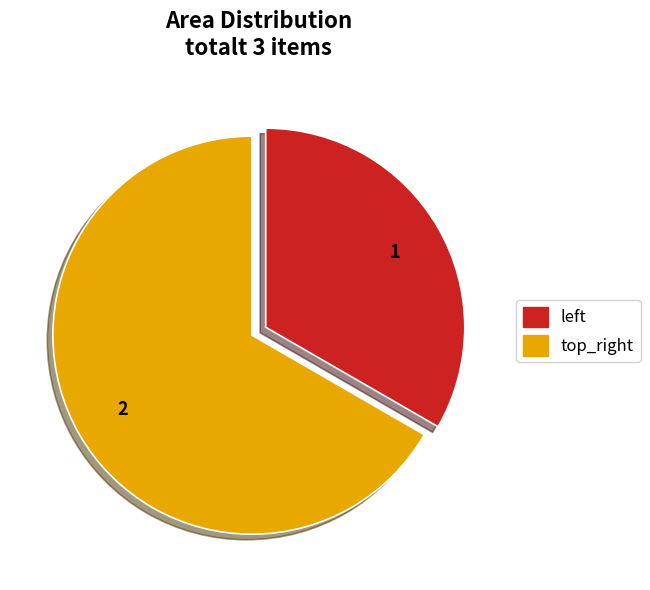

What is the majority slice?

top_right